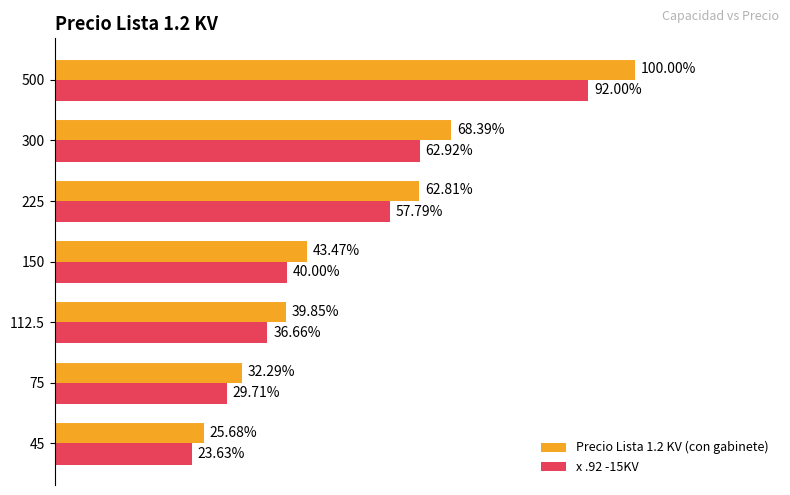

What are all the series names shown in the legend?

Precio Lista 1.2 KV (con gabinete), x .92 -15KV